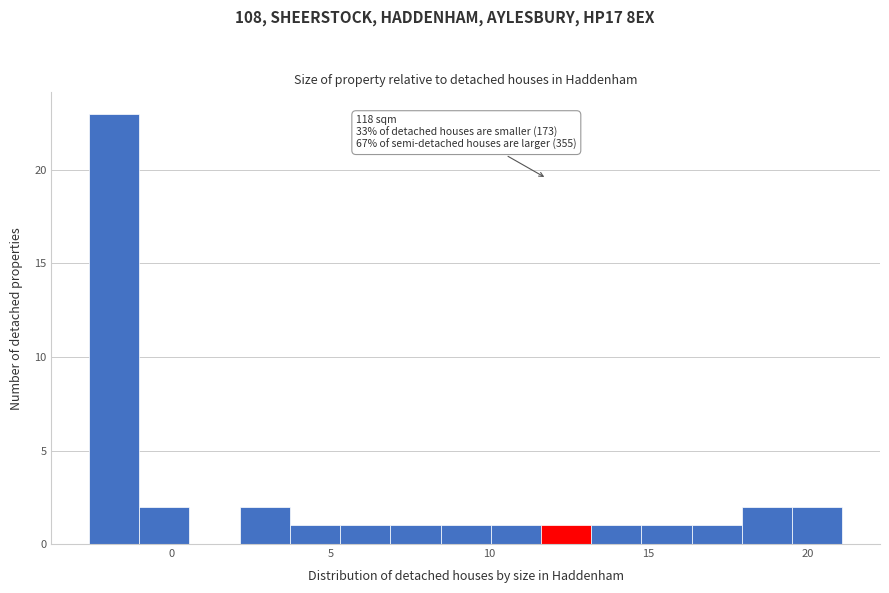

Around what value on the x-axis is the tallest bar? Give the approximate position of its centre, as read against the axis.

-2.0